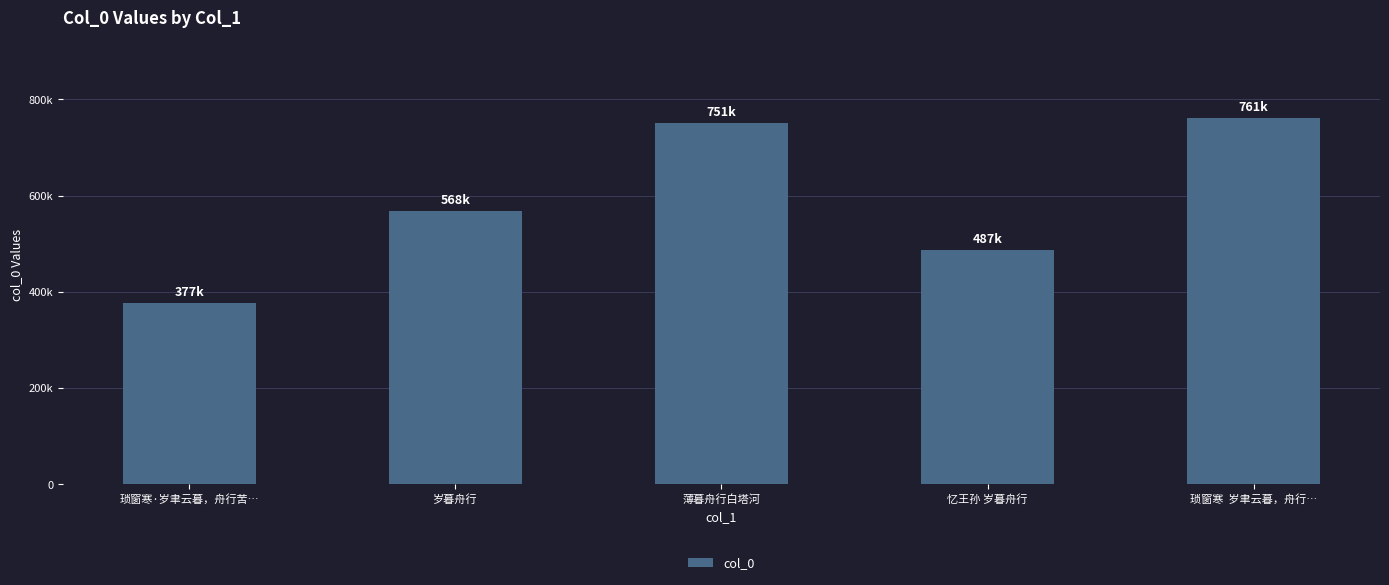

What is the sum of the values at 琐窗寒  岁聿云暮，舟行… and 岁暮舟行?

1329287